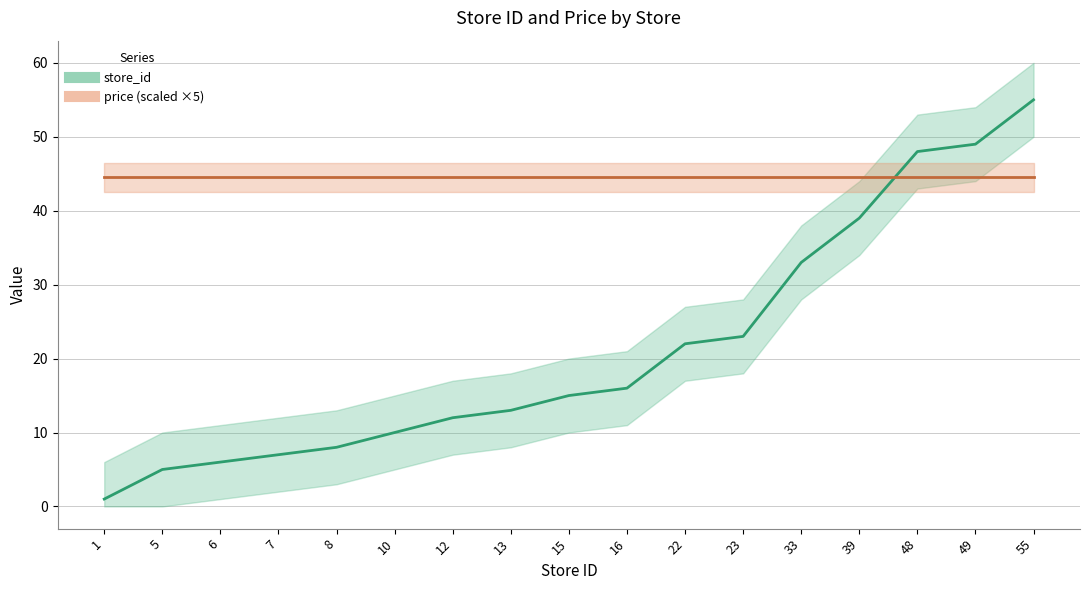

Is it true that the value at 15 is 6?

False